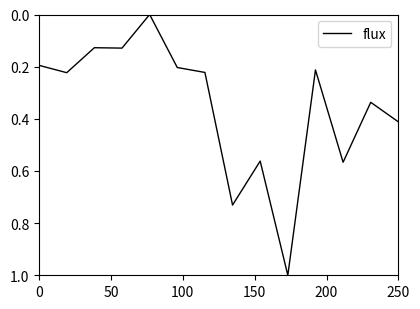

What is the greatest value displayed?

1.0